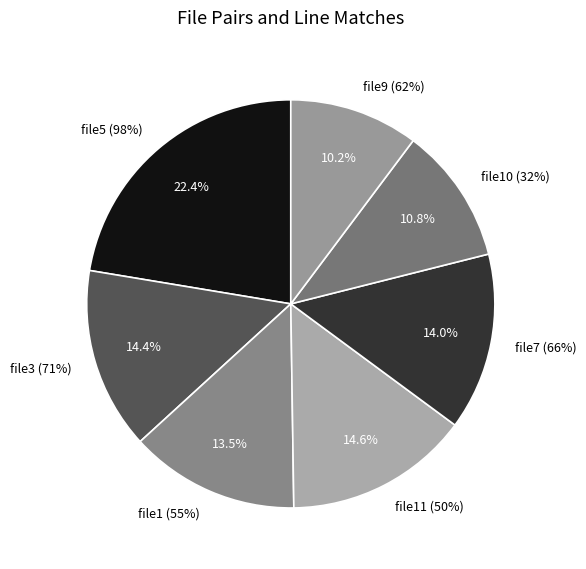

True or false: file5 (98%) accounts for 22% of the total.

True